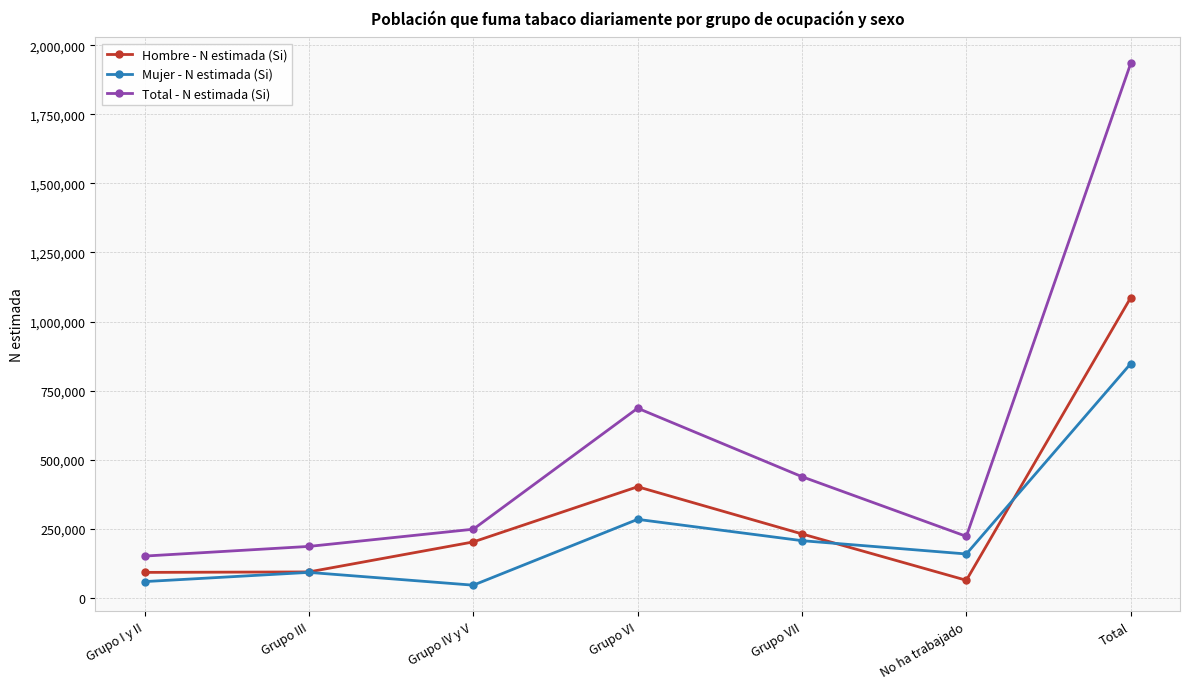

How many distinct data groups are displayed?

3